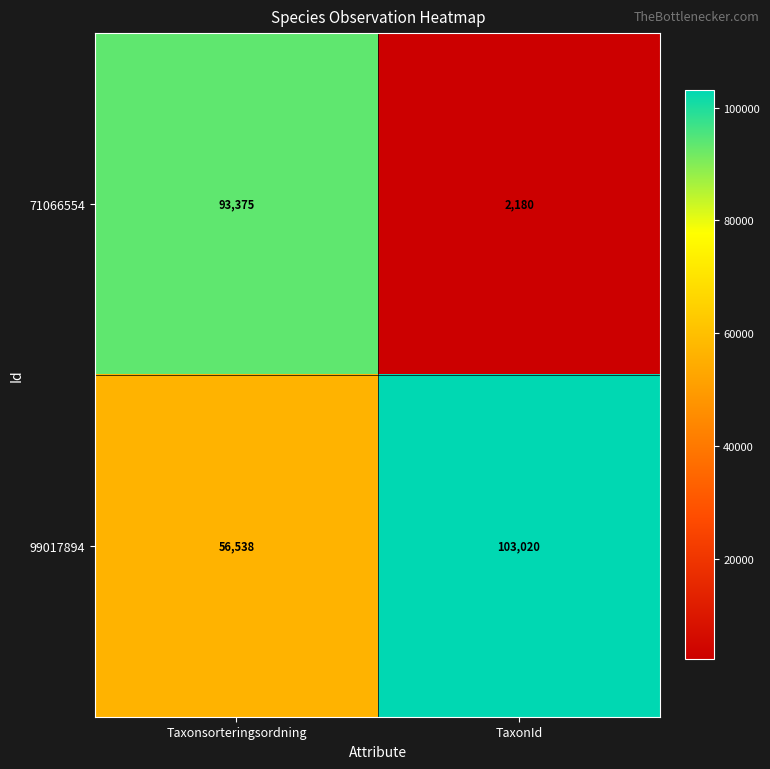

Is it true that 71066554 equals 3132 at TaxonId?

False